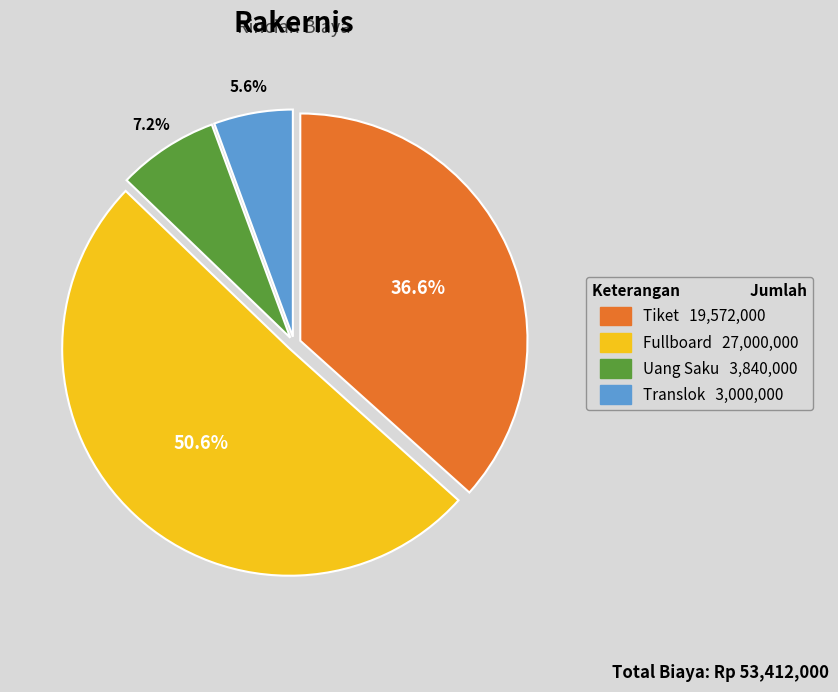

Which slice is the largest?

Fullboard